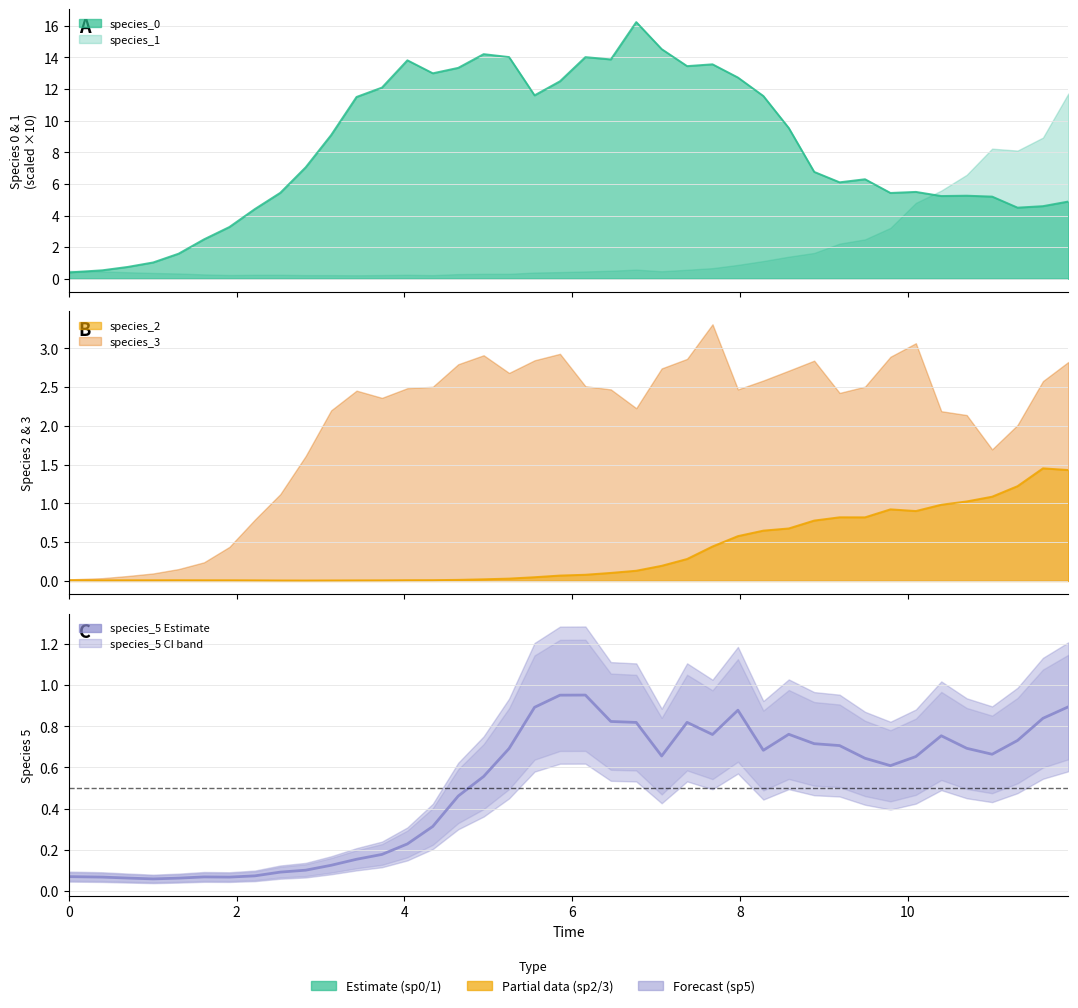

What is the minimum value shown in the chart?

0.1